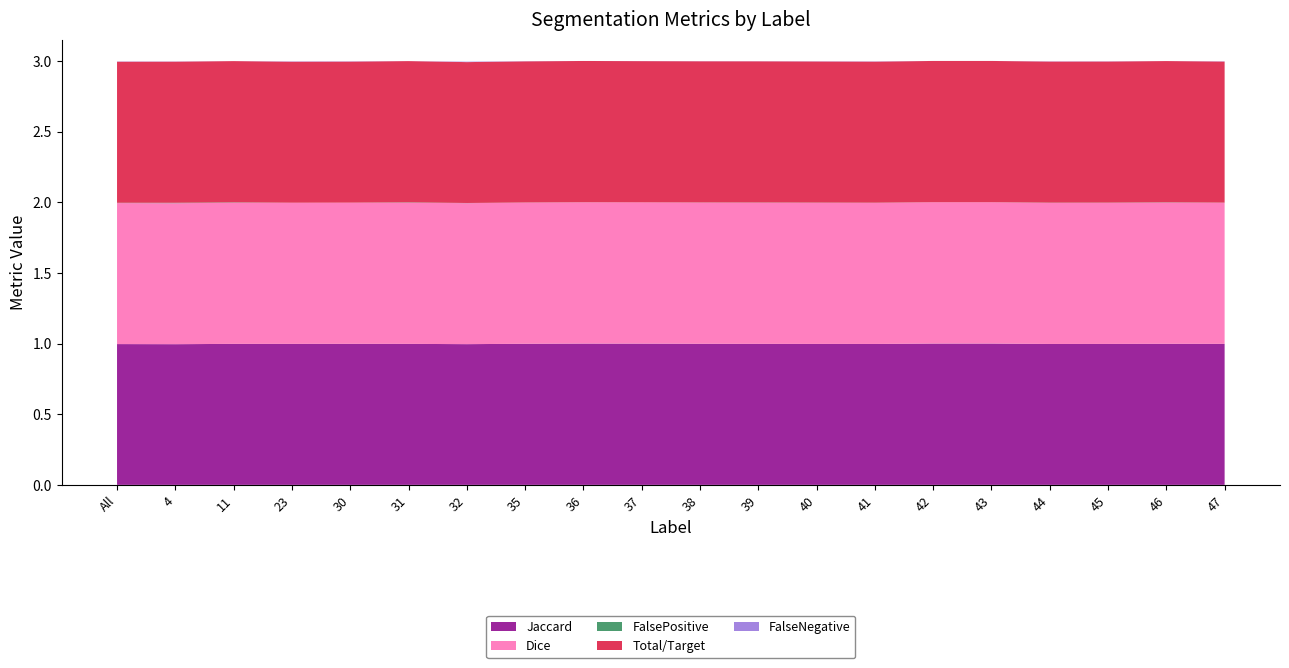

Reading left to right, what are all the values shown in this chart?

Jaccard: All=1.0	4=1.0	11=1.0	23=1.0	30=1.0	31=1.0	32=1.0	35=1.0	36=1.0	37=1.0	38=1.0	39=1.0	40=1.0	41=1.0	42=1.0	43=1.0	44=1.0	45=1.0	46=1.0	47=1.0
Dice: All=1.0	4=1.0	11=1.0	23=1.0	30=1.0	31=1.0	32=1.0	35=1.0	36=1.0	37=1.0	38=1.0	39=1.0	40=1.0	41=1.0	42=1.0	43=1.0	44=1.0	45=1.0	46=1.0	47=1.0
FalsePositive: All=0.0	4=0.0	11=0.0	23=0.0	30=0.0	31=0.0	32=0.0	35=0.0	36=0.0	37=0.0	38=0.0	39=0.0	40=0.0	41=0.0	42=0.0	43=0.0	44=0.0	45=0.0	46=0.0	47=0.0
Total/Target: All=1.0	4=1.0	11=1.0	23=1.0	30=1.0	31=1.0	32=1.0	35=1.0	36=1.0	37=1.0	38=1.0	39=1.0	40=1.0	41=1.0	42=1.0	43=1.0	44=1.0	45=1.0	46=1.0	47=1.0
FalseNegative: All=0.0	4=0.0	11=0.0	23=0.0	30=0.0	31=0.0	32=0.0	35=0.0	36=0.0	37=0.0	38=0.0	39=0.0	40=0.0	41=0.0	42=0.0	43=0.0	44=0.0	45=0.0	46=0.0	47=0.0